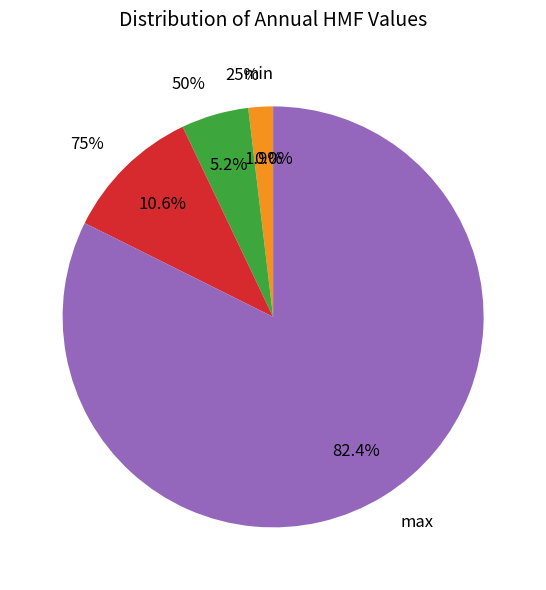

What percentage is the 75% slice, to the nearest percent?

11%